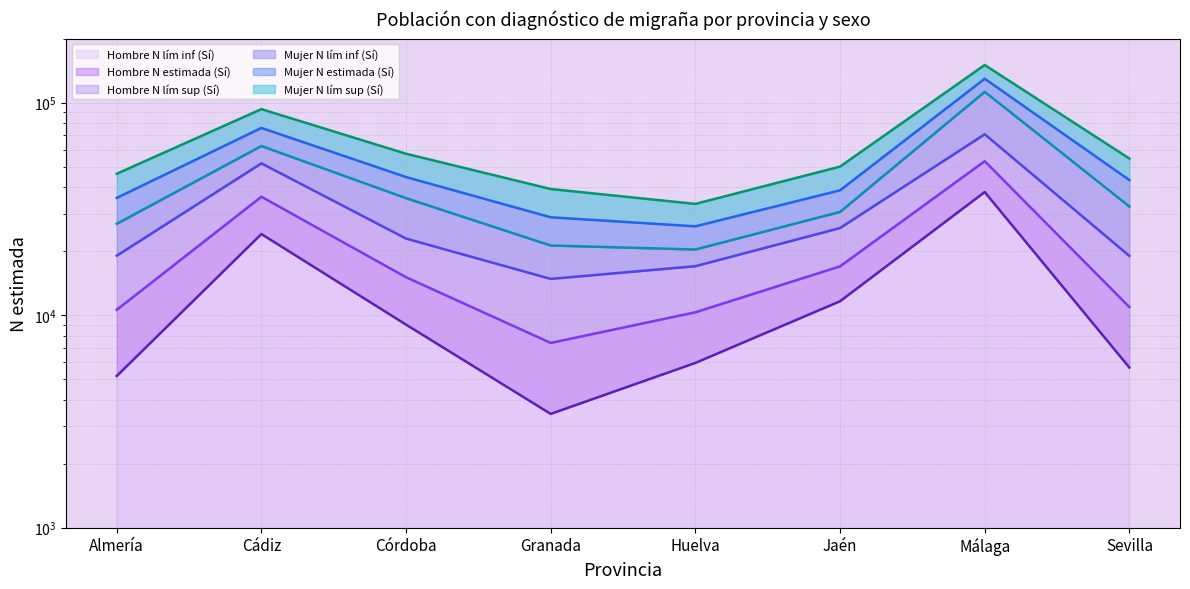

What is the difference between the maximum and minimum values in the Mujer N lím sup (Sí) series?

116828